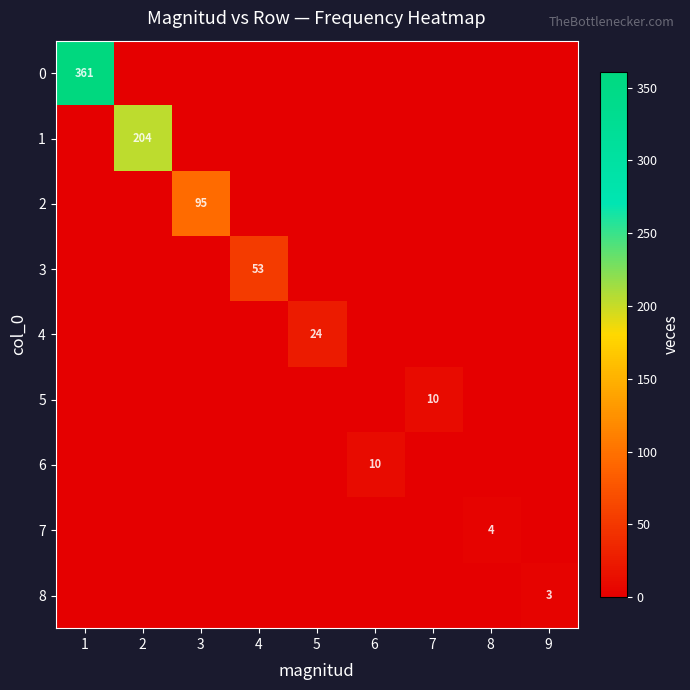

Which has a higher value, 3 or 4?

3